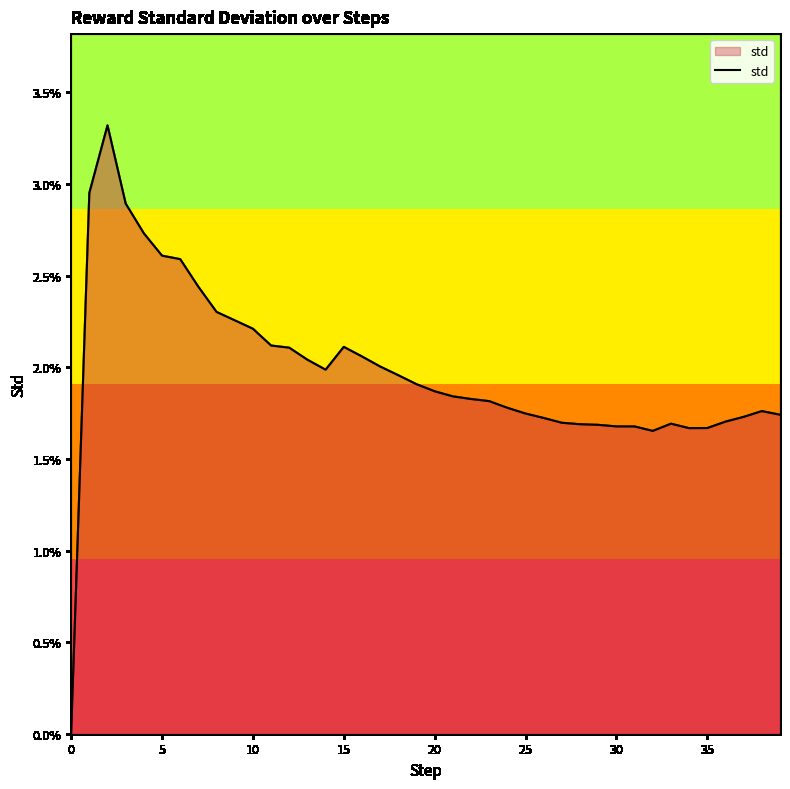

Where is the first local minimum?

14